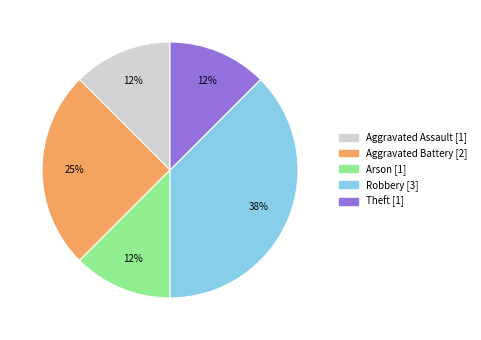

What is the ratio of the value at Aggravated Assault to the value at Arson?

1.0